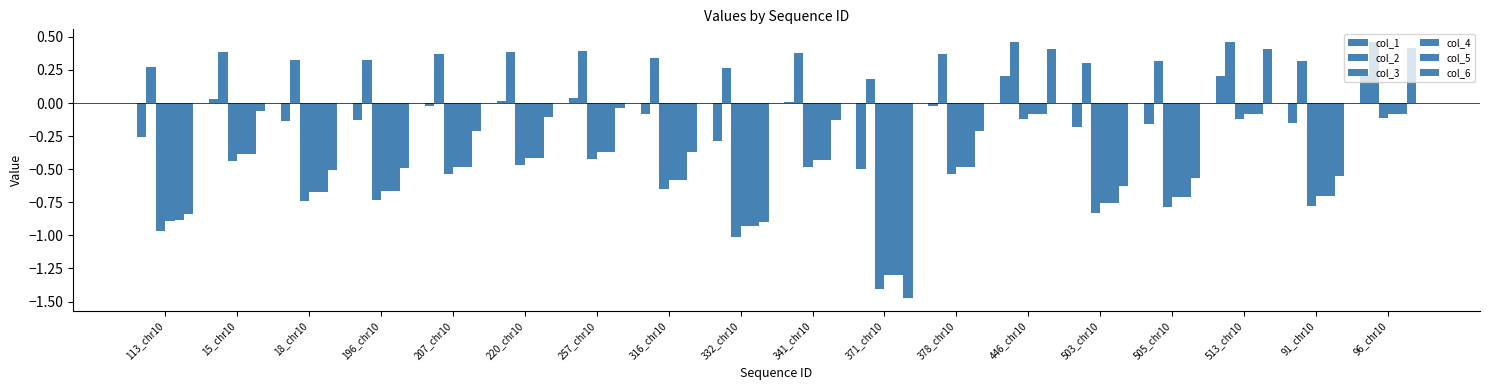

How many values in the col_6 series exceed 0?

3